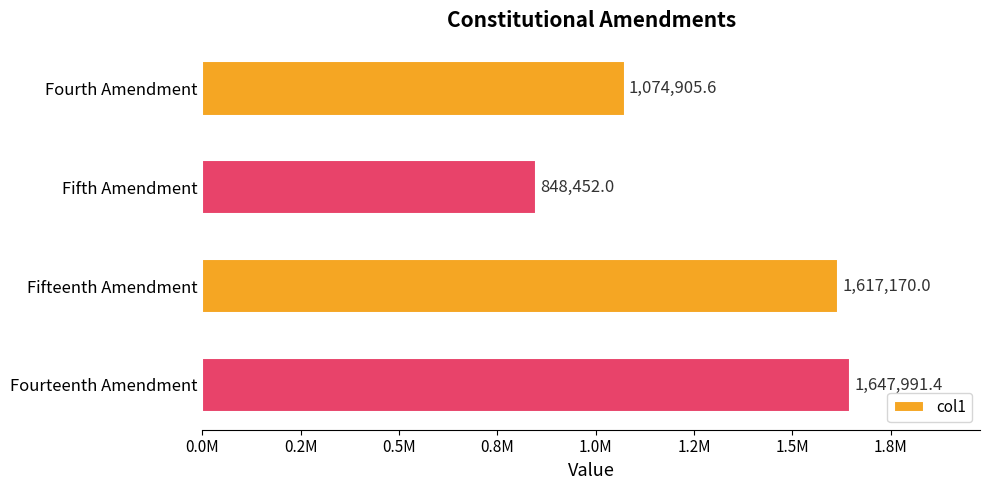

Where is the data nearest to the value 1248221?

Fourth Amendment